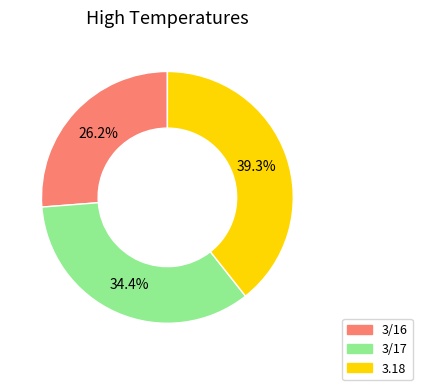

Is it true that 3/16 is 26% of the pie?

True